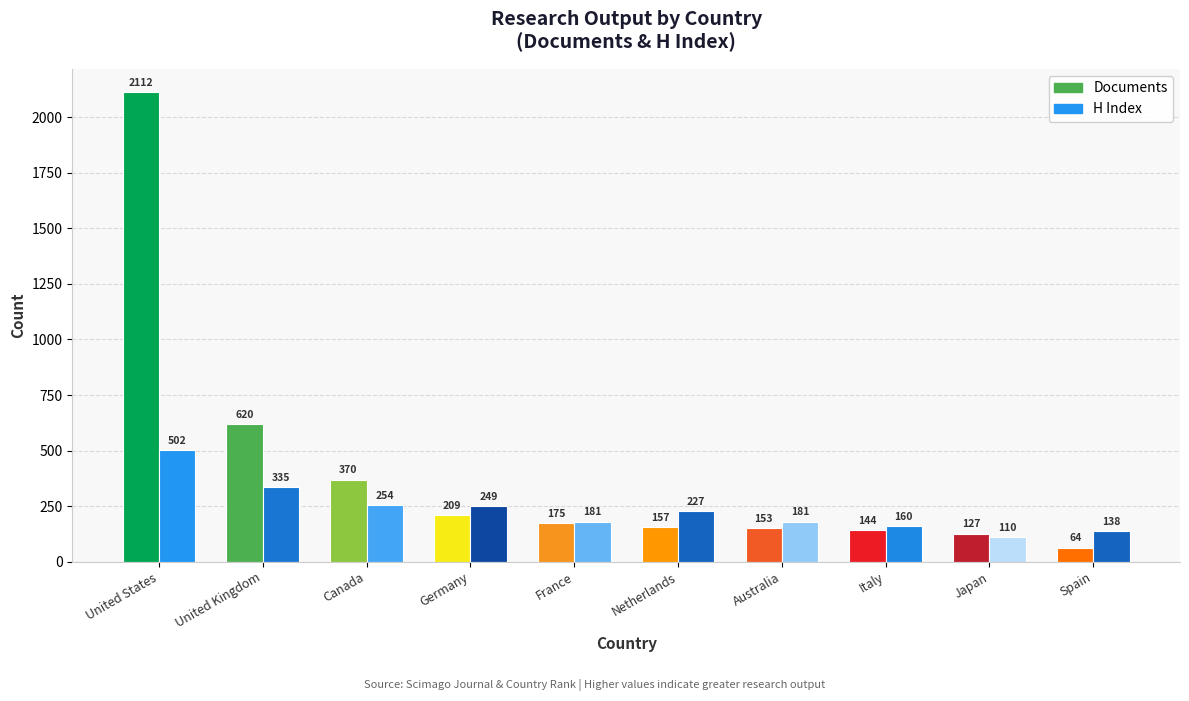

Does the chart contain any negative values?

No